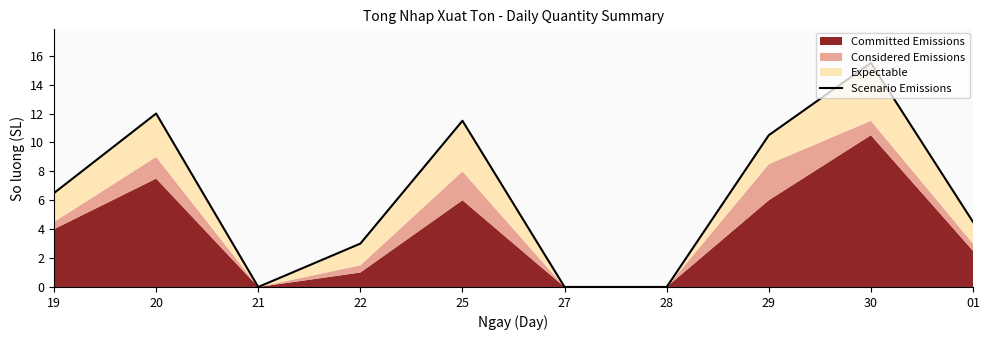

Rank the categories by value from lowest to highest.

21, 27, 28, 22, 01, 19, 29, 25, 20, 30